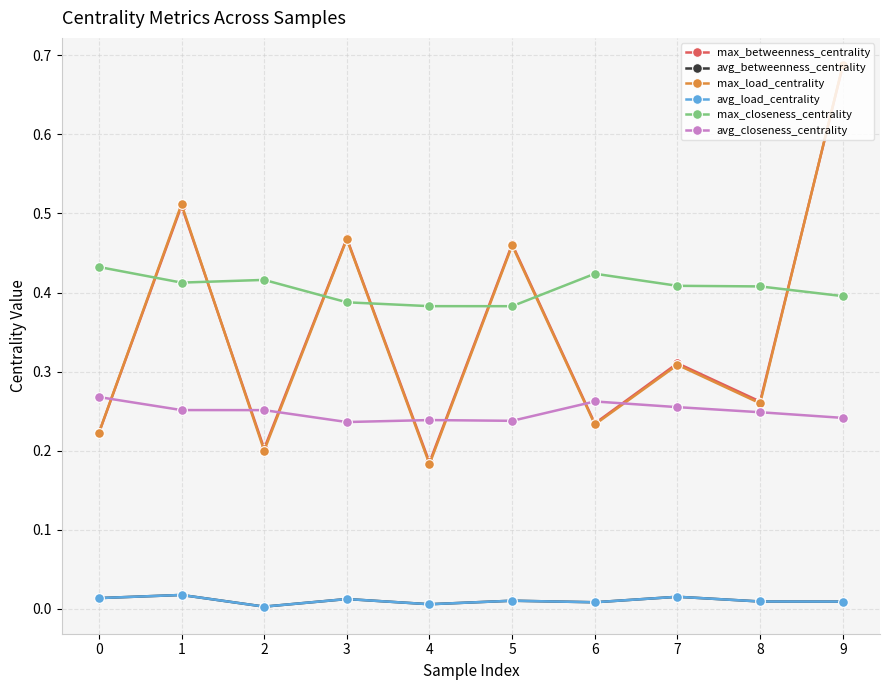

Is this an area chart (filled region under the line)?

No